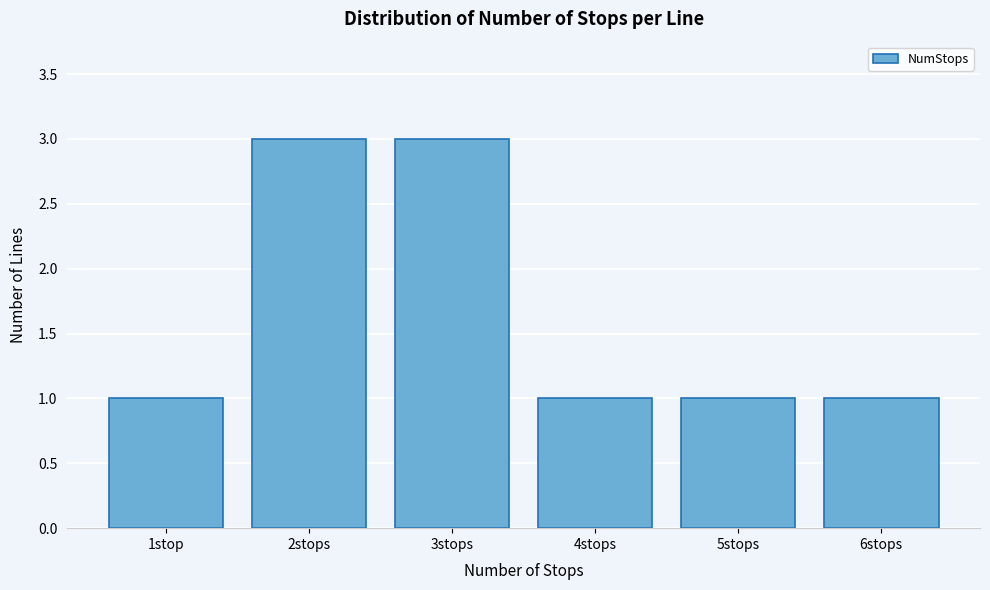

Reading right to left, extract all data points from this chart.

6stops=1	5stops=1	4stops=1	3stops=3	2stops=3	1stop=1